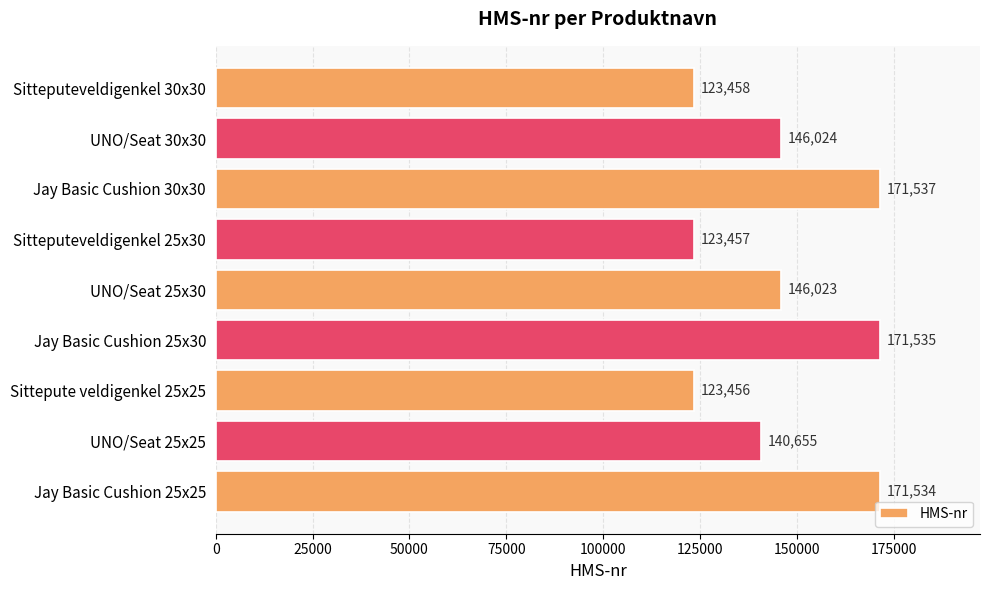

List the labels in order of value, smallest first.

Sittepute veldigenkel 25x25, Sitteputeveldigenkel 25x30, Sitteputeveldigenkel 30x30, UNO/Seat 25x25, UNO/Seat 25x30, UNO/Seat 30x30, Jay Basic Cushion 25x25, Jay Basic Cushion 25x30, Jay Basic Cushion 30x30